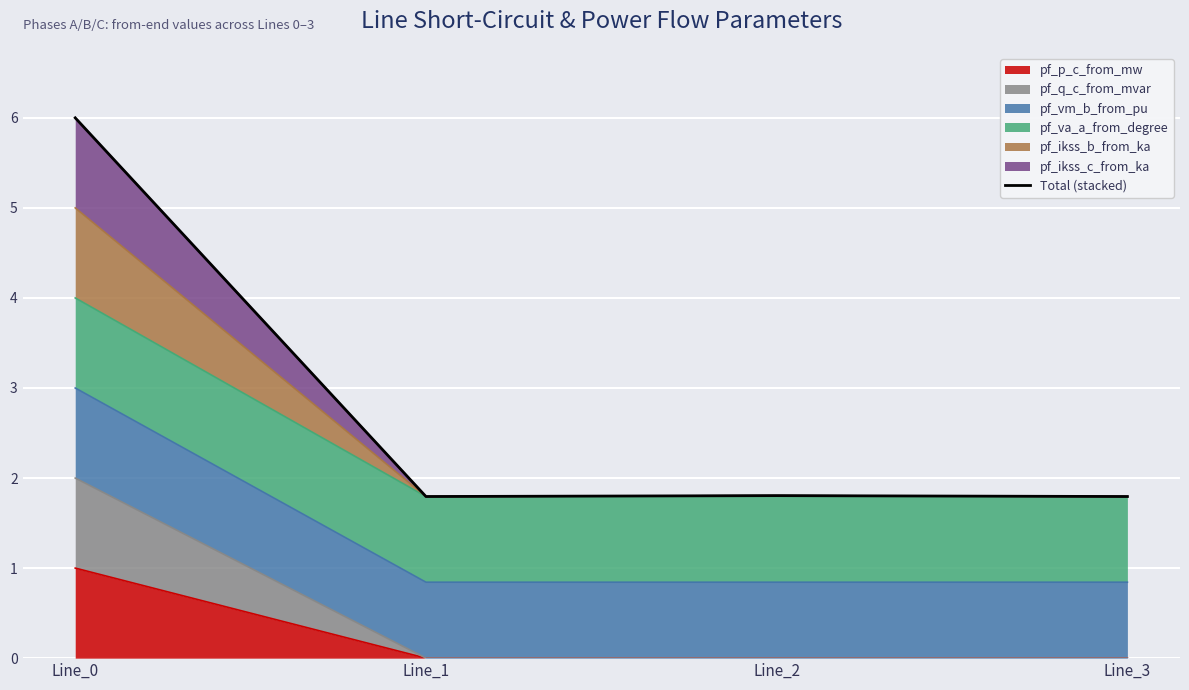

What is the ratio of the value at Line_1 to the value at Line_3?

1.0